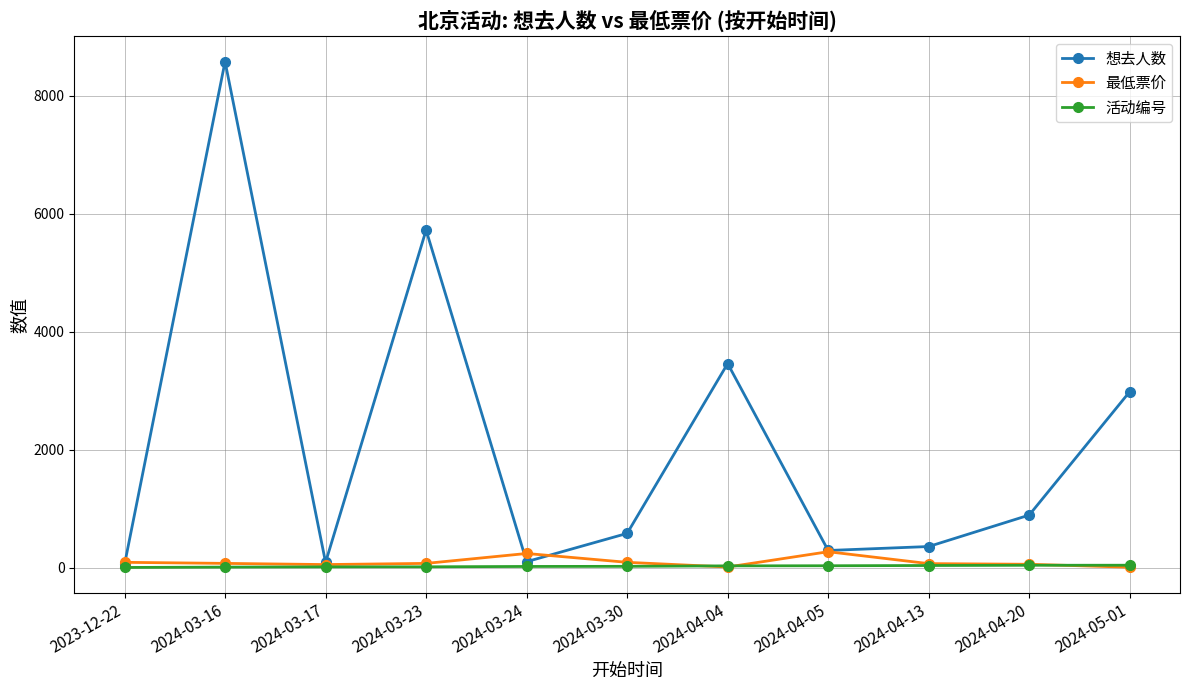

What is the difference between the highest and lowest values at 2024-04-20?

852.0